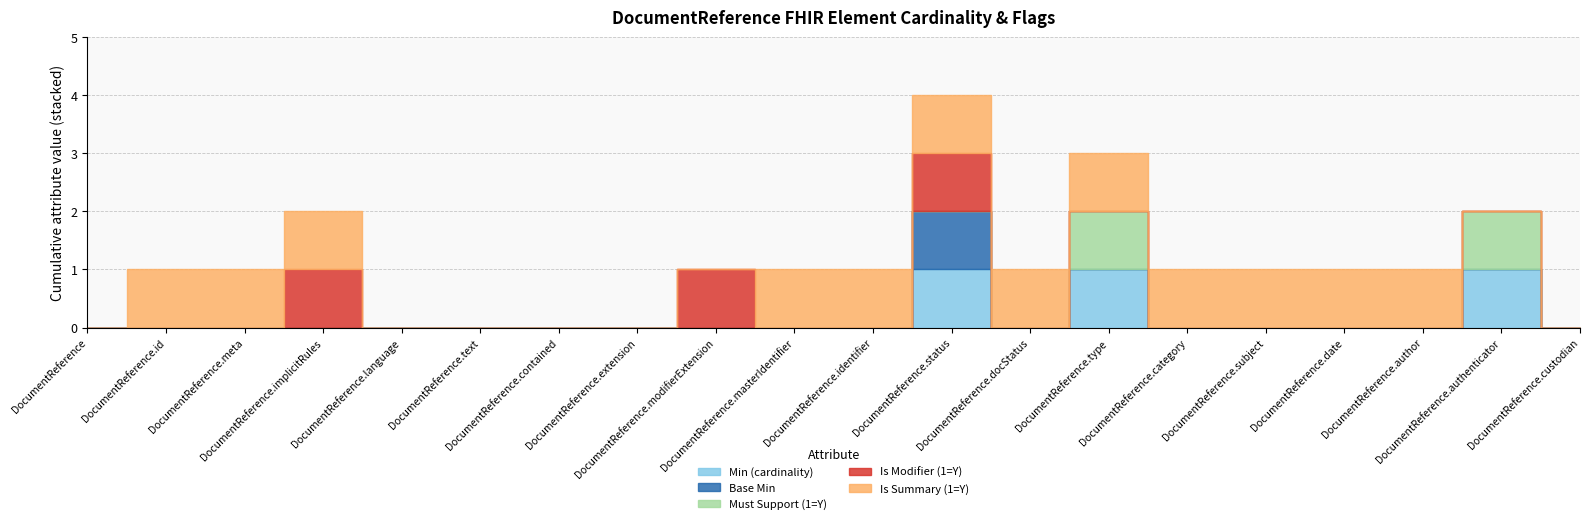

Reading right to left, what are all the values shown in this chart?

Min (cardinality): DocumentReference.custodian=0	DocumentReference.authenticator=1	DocumentReference.author=0	DocumentReference.date=0	DocumentReference.subject=0	DocumentReference.category=0	DocumentReference.type=1	DocumentReference.docStatus=0	DocumentReference.status=1	DocumentReference.identifier=0	DocumentReference.masterIdentifier=0	DocumentReference.modifierExtension=0	DocumentReference.extension=0	DocumentReference.contained=0	DocumentReference.text=0	DocumentReference.language=0	DocumentReference.implicitRules=0	DocumentReference.meta=0	DocumentReference.id=0	DocumentReference=0
Base Min: DocumentReference.custodian=0	DocumentReference.authenticator=0	DocumentReference.author=0	DocumentReference.date=0	DocumentReference.subject=0	DocumentReference.category=0	DocumentReference.type=0	DocumentReference.docStatus=0	DocumentReference.status=1	DocumentReference.identifier=0	DocumentReference.masterIdentifier=0	DocumentReference.modifierExtension=0	DocumentReference.extension=0	DocumentReference.contained=0	DocumentReference.text=0	DocumentReference.language=0	DocumentReference.implicitRules=0	DocumentReference.meta=0	DocumentReference.id=0	DocumentReference=0
Must Support (1=Y): DocumentReference.custodian=0	DocumentReference.authenticator=1	DocumentReference.author=0	DocumentReference.date=0	DocumentReference.subject=0	DocumentReference.category=0	DocumentReference.type=1	DocumentReference.docStatus=0	DocumentReference.status=0	DocumentReference.identifier=0	DocumentReference.masterIdentifier=0	DocumentReference.modifierExtension=0	DocumentReference.extension=0	DocumentReference.contained=0	DocumentReference.text=0	DocumentReference.language=0	DocumentReference.implicitRules=0	DocumentReference.meta=0	DocumentReference.id=0	DocumentReference=0
Is Modifier (1=Y): DocumentReference.custodian=0	DocumentReference.authenticator=0	DocumentReference.author=0	DocumentReference.date=0	DocumentReference.subject=0	DocumentReference.category=0	DocumentReference.type=0	DocumentReference.docStatus=0	DocumentReference.status=1	DocumentReference.identifier=0	DocumentReference.masterIdentifier=0	DocumentReference.modifierExtension=1	DocumentReference.extension=0	DocumentReference.contained=0	DocumentReference.text=0	DocumentReference.language=0	DocumentReference.implicitRules=1	DocumentReference.meta=0	DocumentReference.id=0	DocumentReference=0
Is Summary (1=Y): DocumentReference.custodian=0	DocumentReference.authenticator=0	DocumentReference.author=1	DocumentReference.date=1	DocumentReference.subject=1	DocumentReference.category=1	DocumentReference.type=1	DocumentReference.docStatus=1	DocumentReference.status=1	DocumentReference.identifier=1	DocumentReference.masterIdentifier=1	DocumentReference.modifierExtension=0	DocumentReference.extension=0	DocumentReference.contained=0	DocumentReference.text=0	DocumentReference.language=0	DocumentReference.implicitRules=1	DocumentReference.meta=1	DocumentReference.id=1	DocumentReference=0